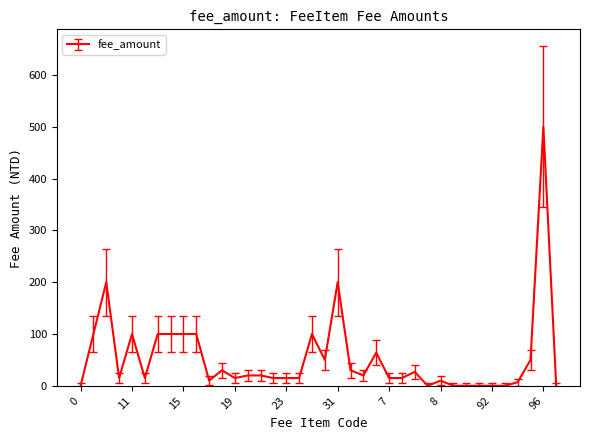

What is the difference between the maximum and minimum values?

500